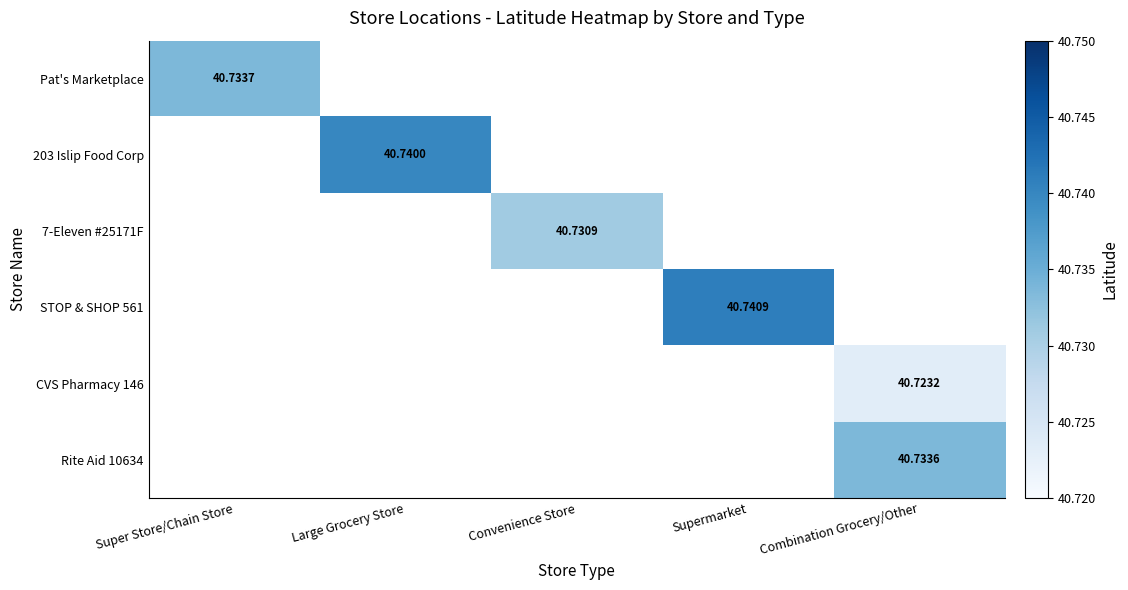

How many categories are shown in the chart?

5